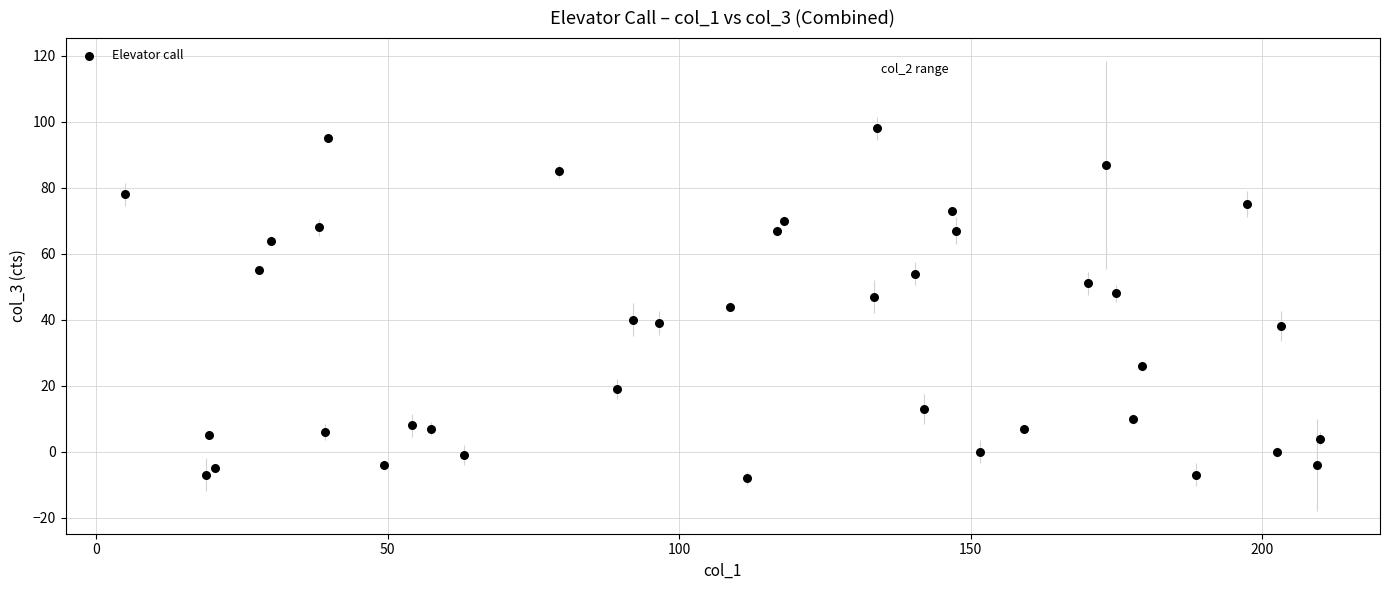

What is the range of Y values (max minus min)?

106